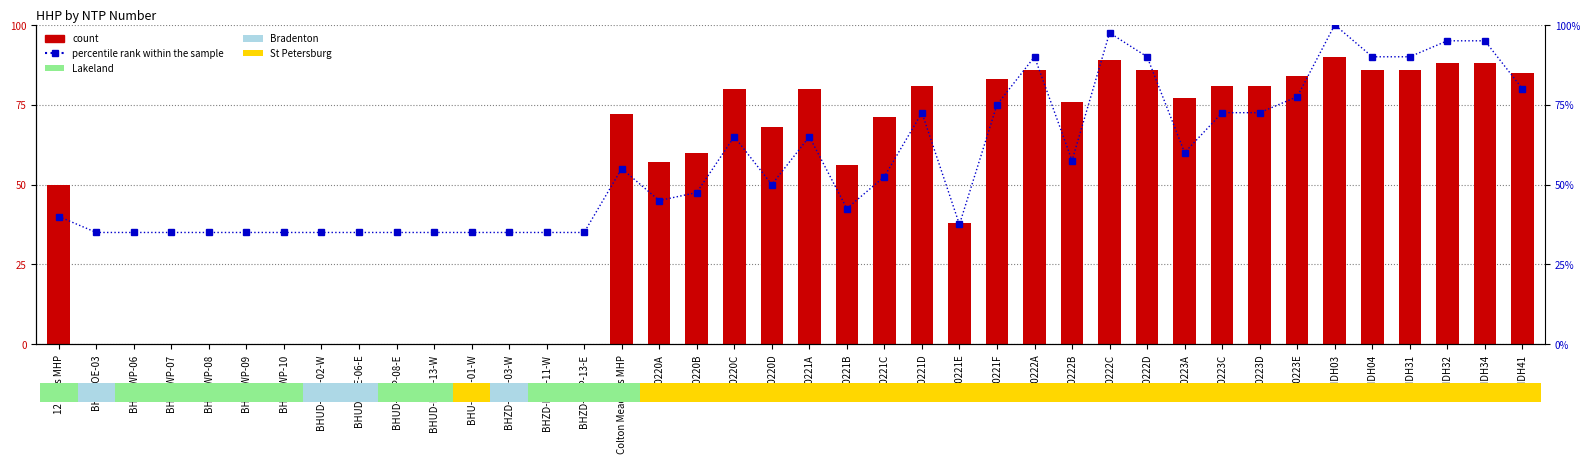

What is the spread (max minus min) of values at BHZD-FOE-03-W?

35.0